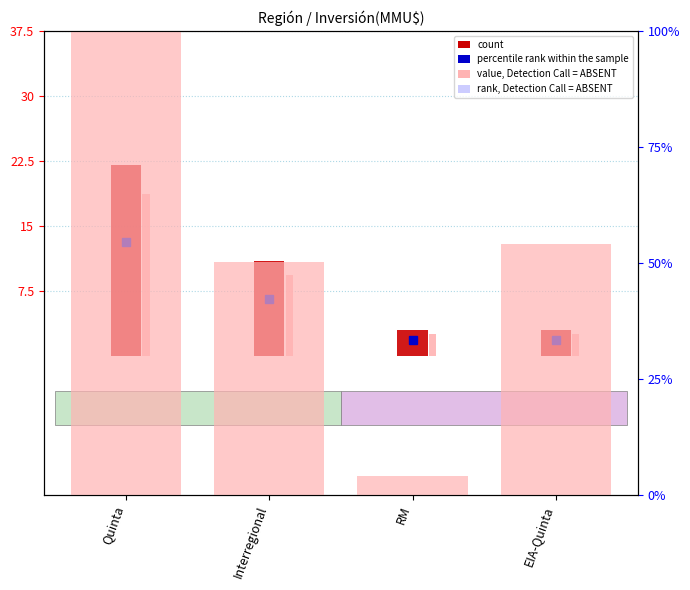

Between Interregional and Quinta, which is larger?

Quinta